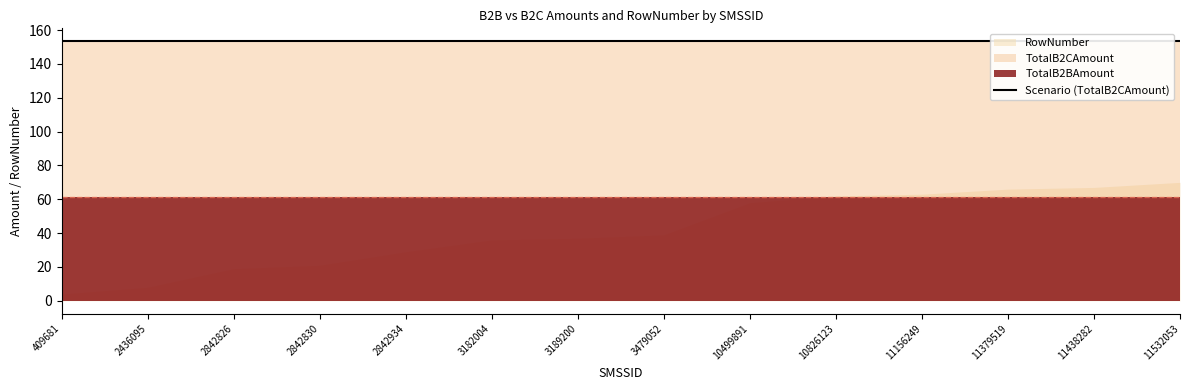

What are all the series names shown in the legend?

TotalB2BAmount, TotalB2CAmount, RowNumber